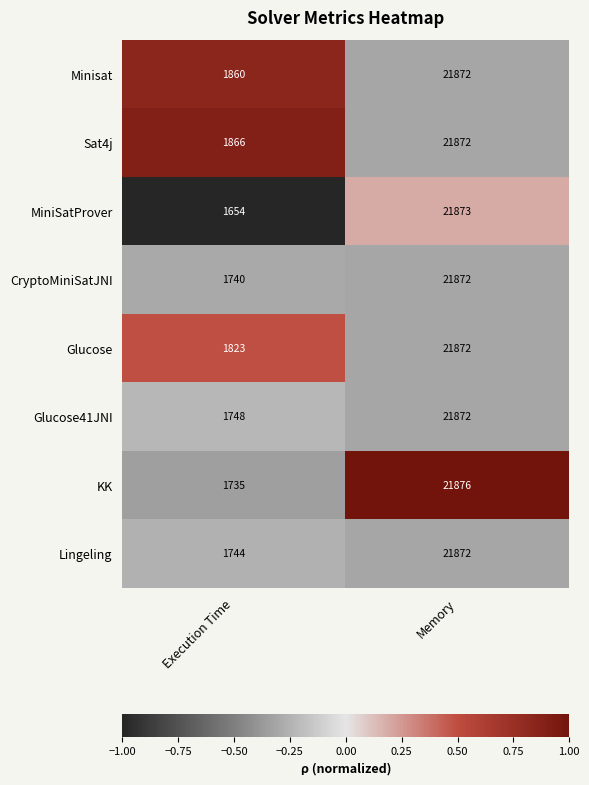

What is the sum of all CryptoMiniSatJNI values?

23612